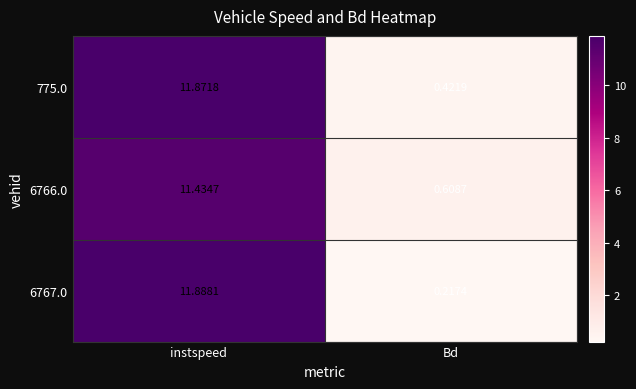

At which category does the chart reach its minimum across all series?

Bd